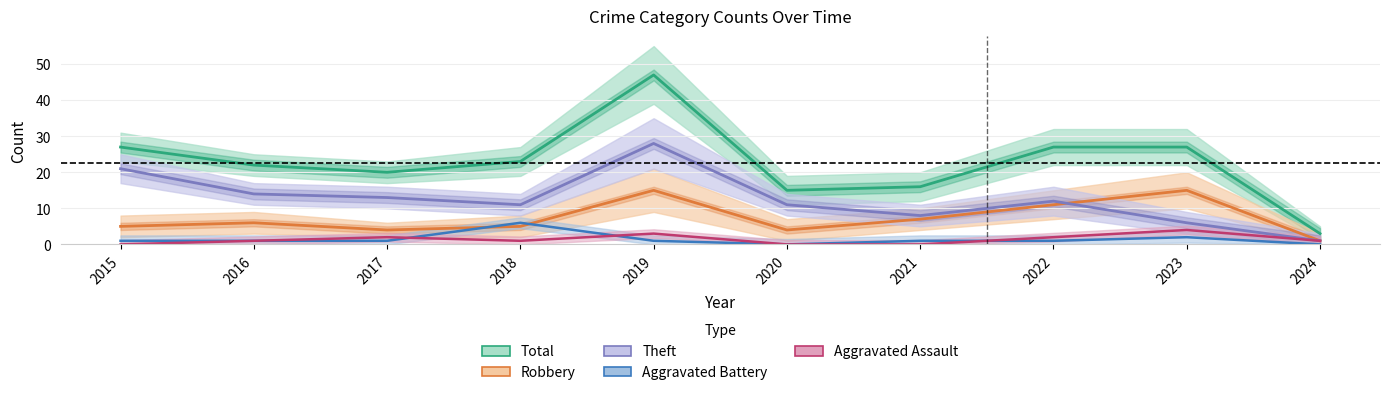

Is this an area chart (filled region under the line)?

No